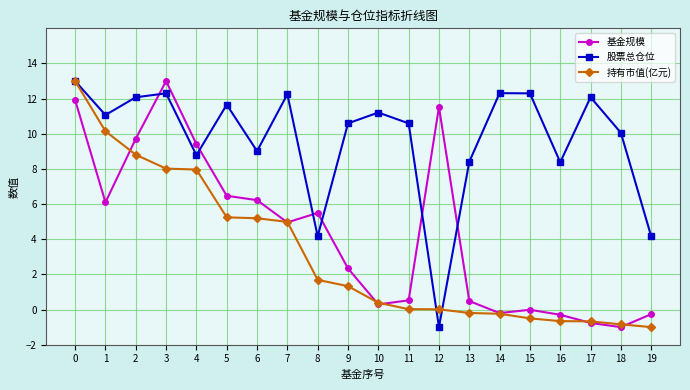

True or false: 股票总仓位 and 基金规模 cross at least once.

True